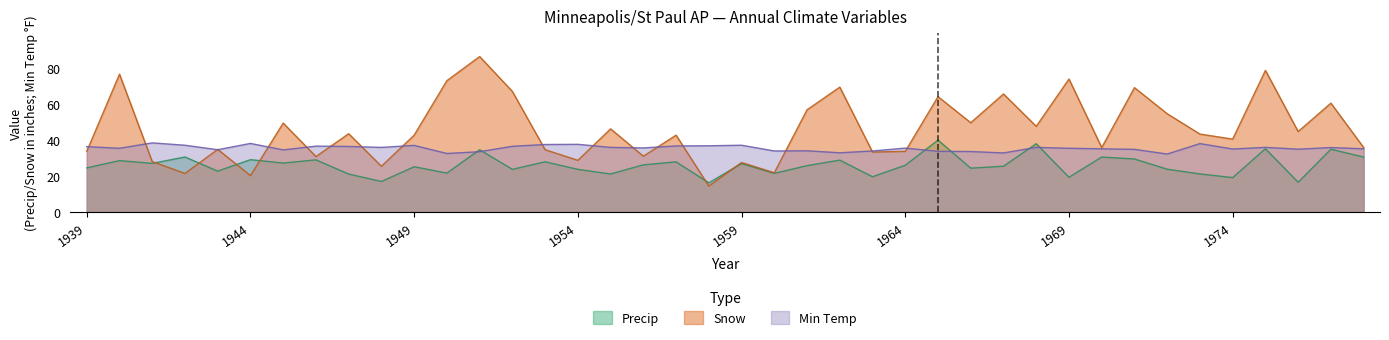

How many times do Snow and Precip cross each other?

6